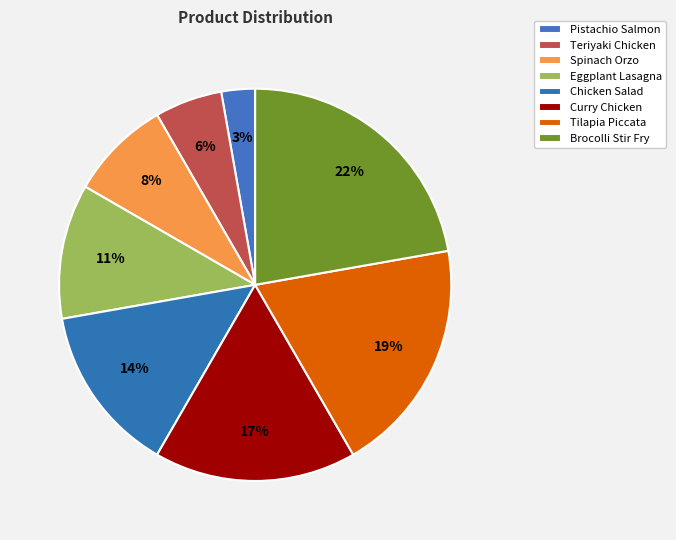

To the nearest percent, what is the combined percentage of Curry Chicken and Eggplant Lasagna?

28%